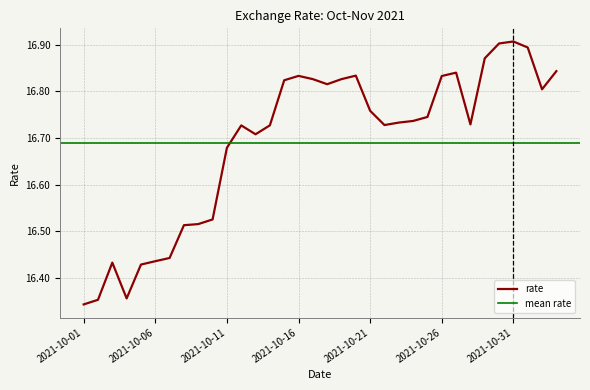

Reading left to right, extract all data points from this chart.

16.3	16.4	16.4	16.4	16.4	16.4	16.4	16.5	16.5	16.5	16.7	16.7	16.7	16.7	16.8	16.8	16.8	16.8	16.8	16.8	16.8	16.7	16.7	16.7	16.7	16.8	16.8	16.7	16.9	16.9	16.9	16.9	16.8	16.8